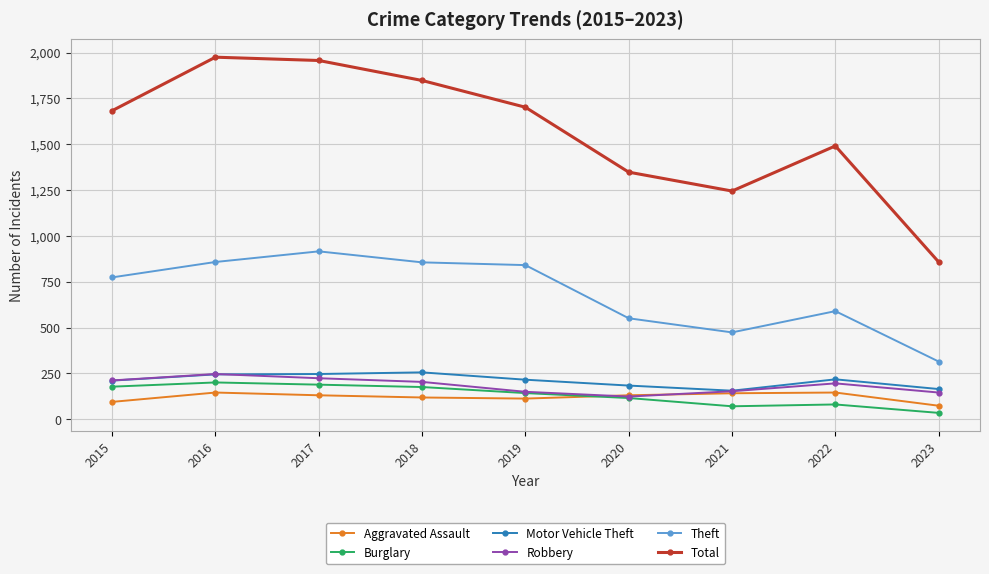

Which series has the widest spread of values?

Total